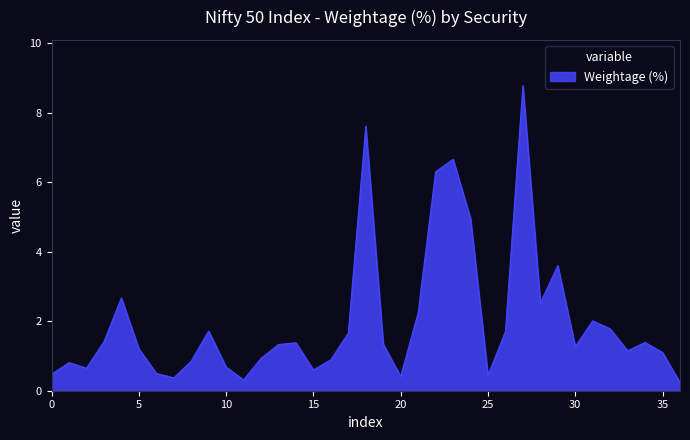

What is the sum of all values?

73.9